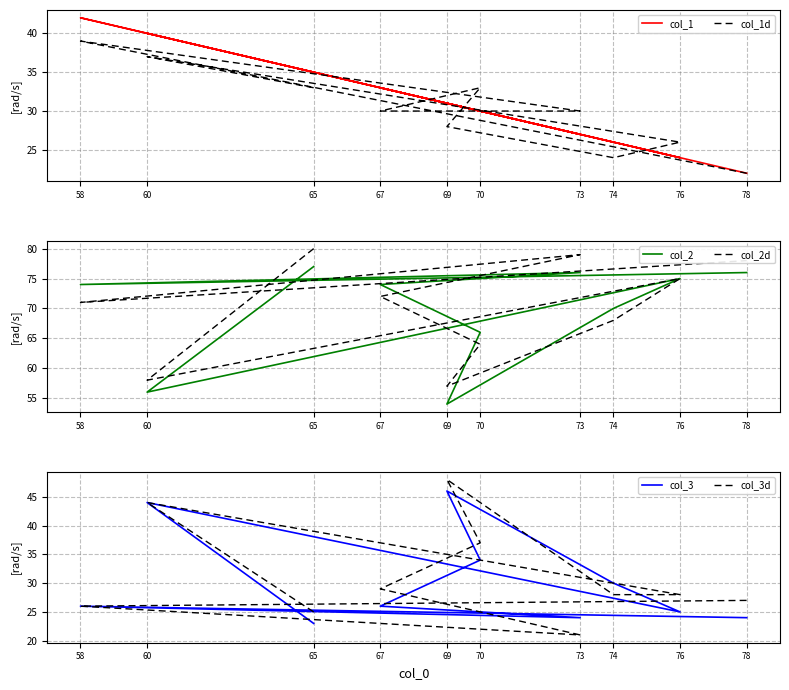

Is the value of col_3 at 78 greater than the value of col_1 at 78?

Yes